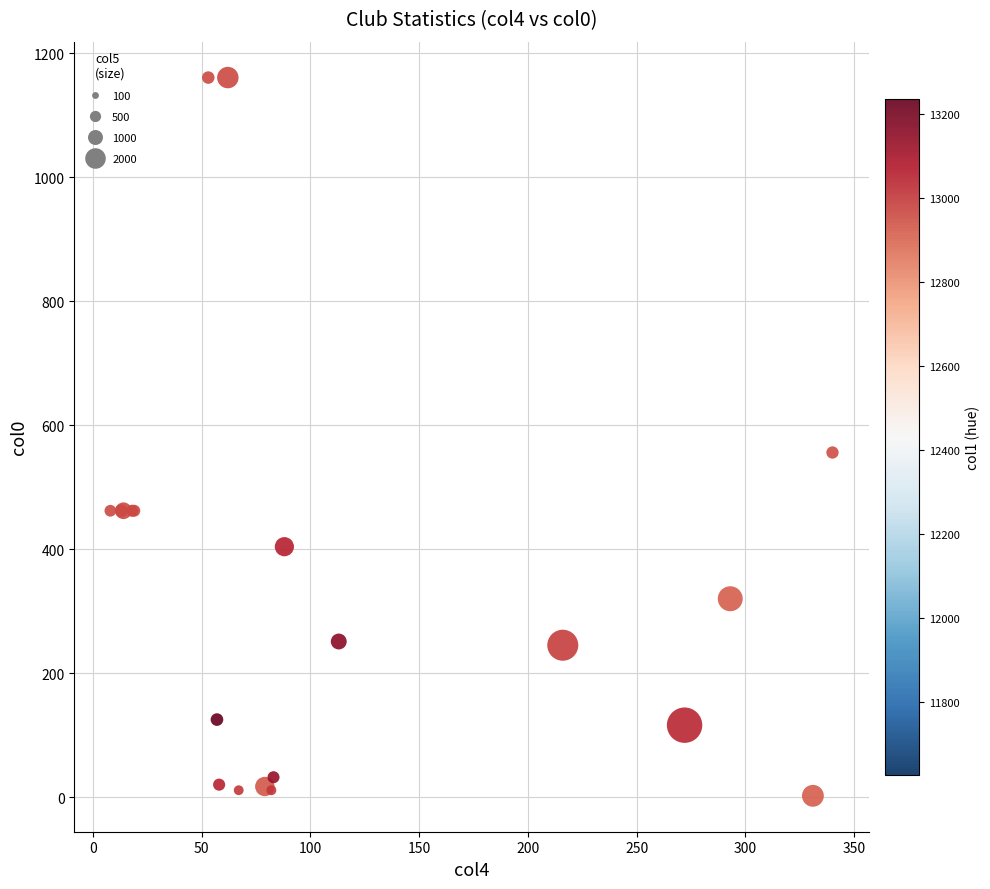

What Y value in the scatter plot is closest to 581?

556